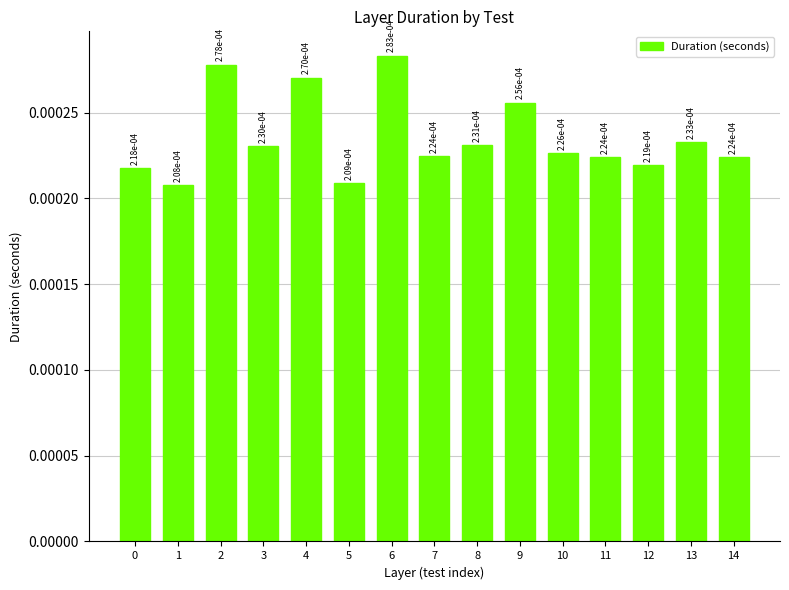

How many distinct data groups are displayed?

1